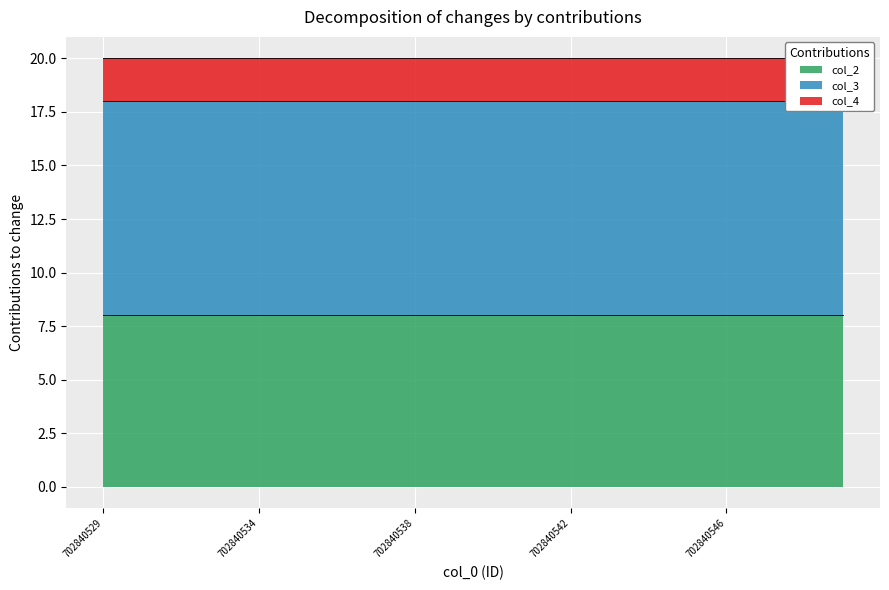

What is the lowest value of the col_4 series?

2